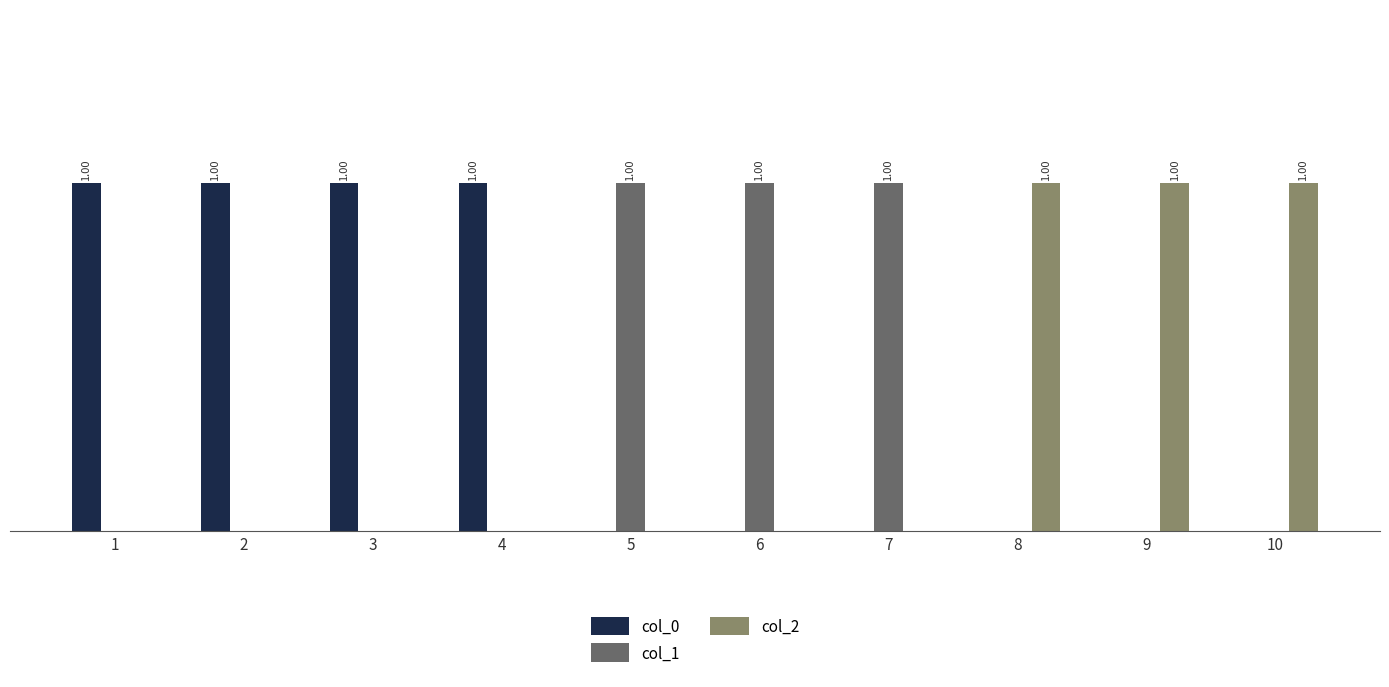

Does the chart contain stacked bars?

No